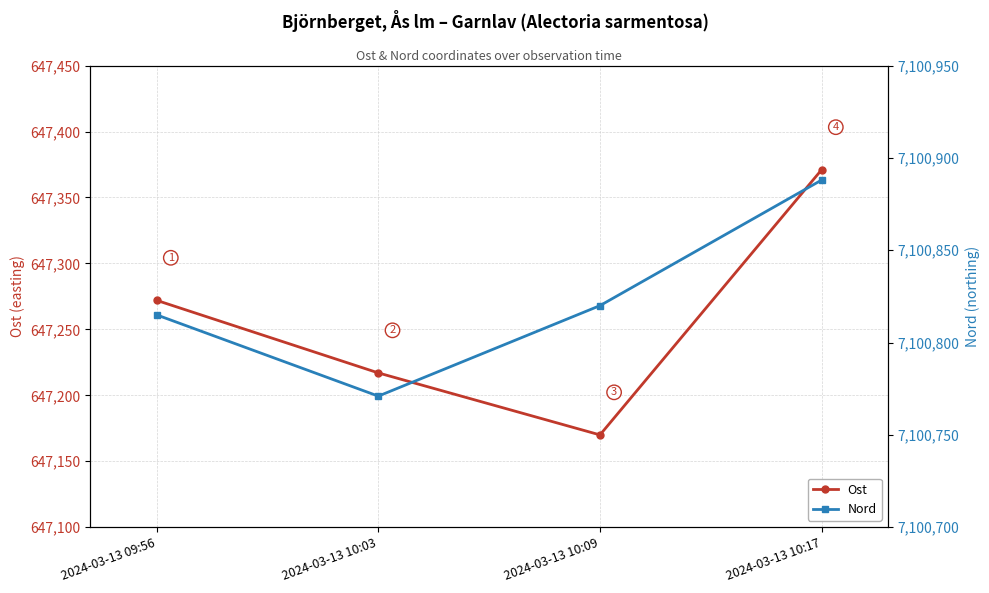

Which category has the highest value in the Ost series?

2024-03-13 10:17